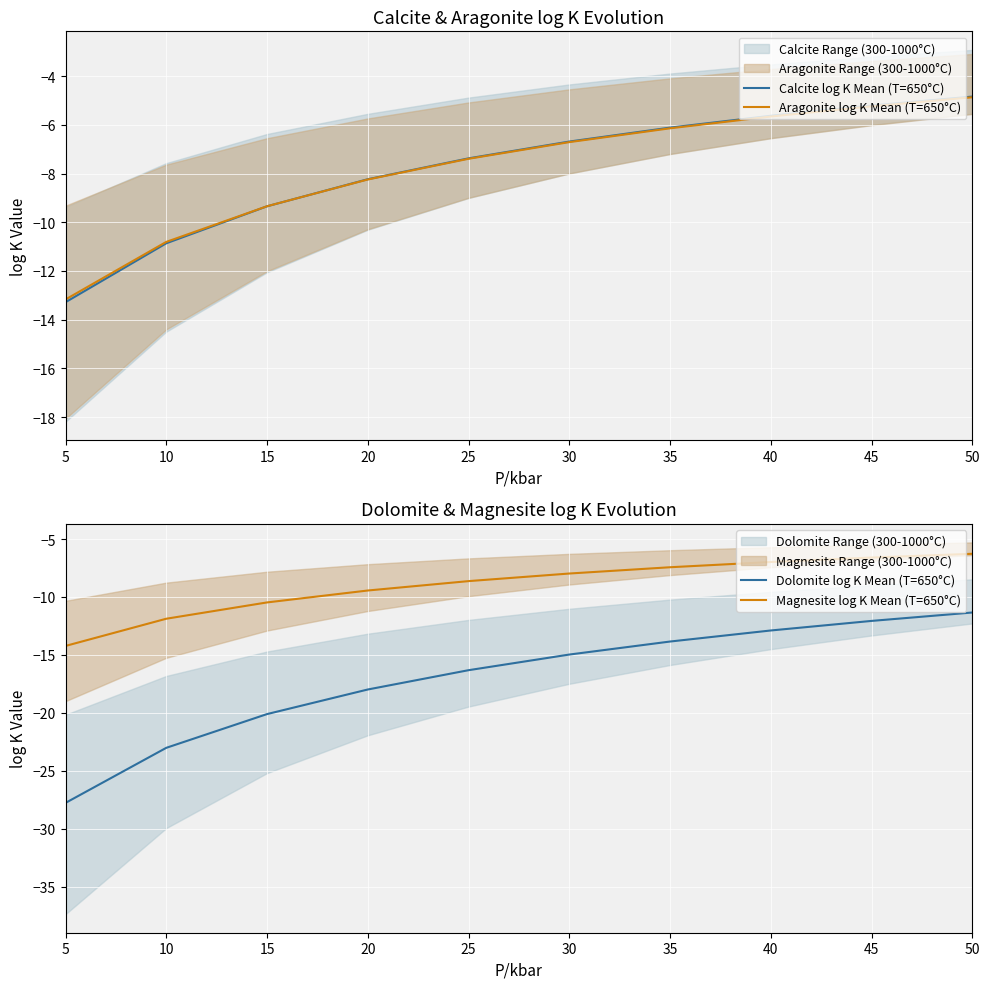

Does the chart display data point markers on the line(s)?

No